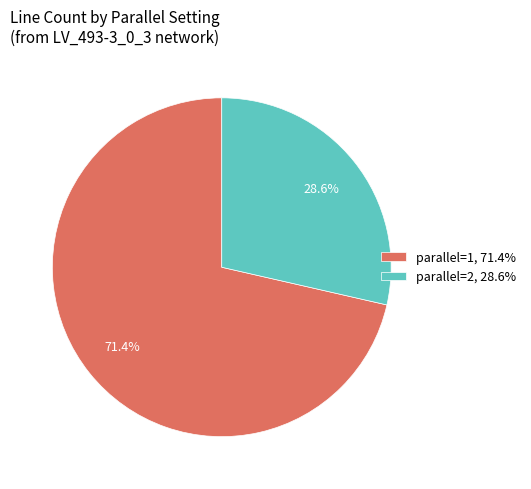

Combined, what portion of the pie is parallel=1, 71.4% and parallel=2, 28.6%?

100.0%